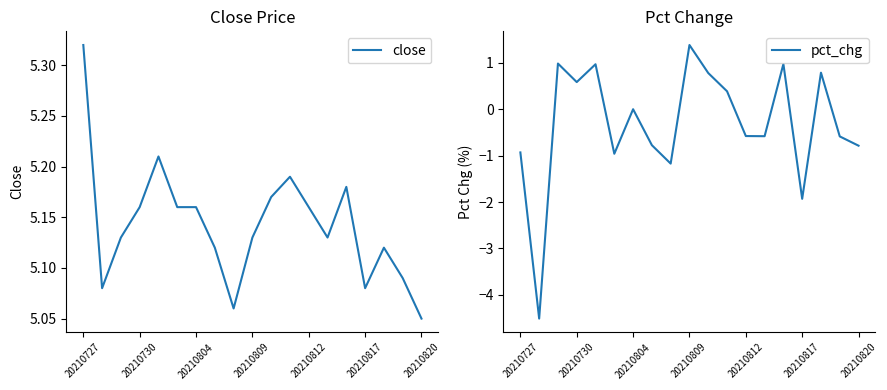

True or false: close has a value of 7.4 at 20210817.

False